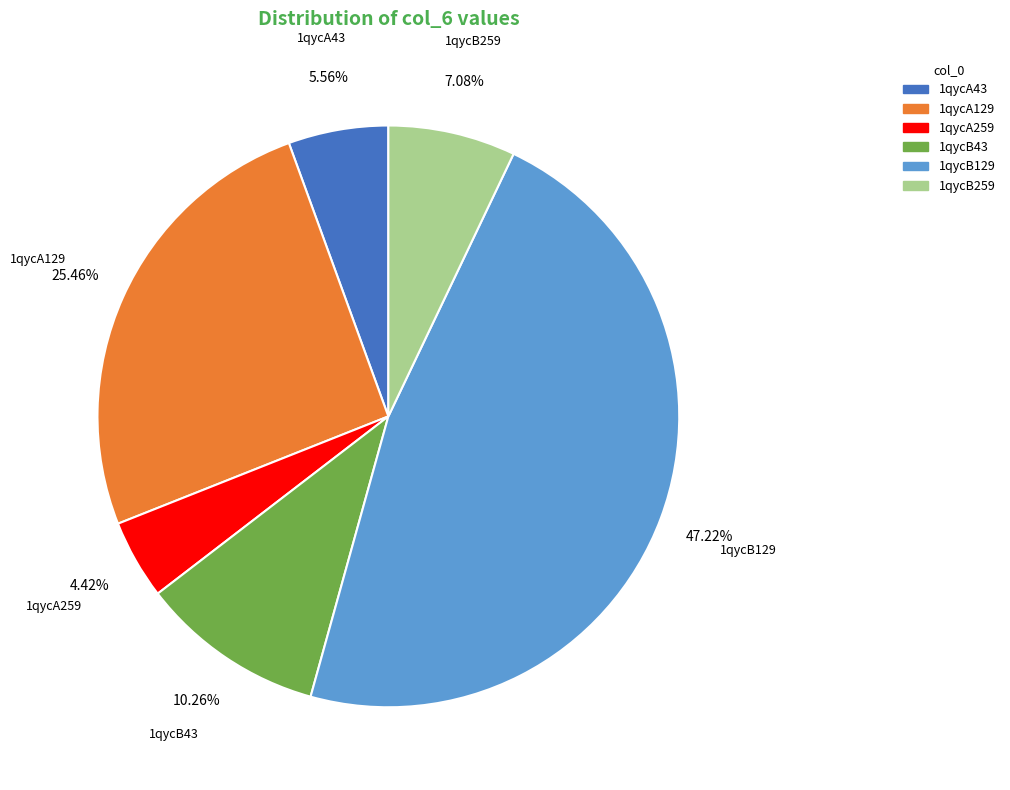

Which category has the smallest portion of the pie?

1qycA259